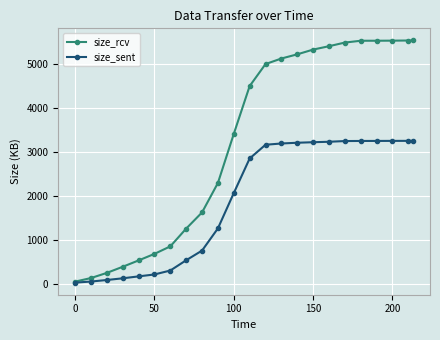

Count the number of categories in the chart.

23